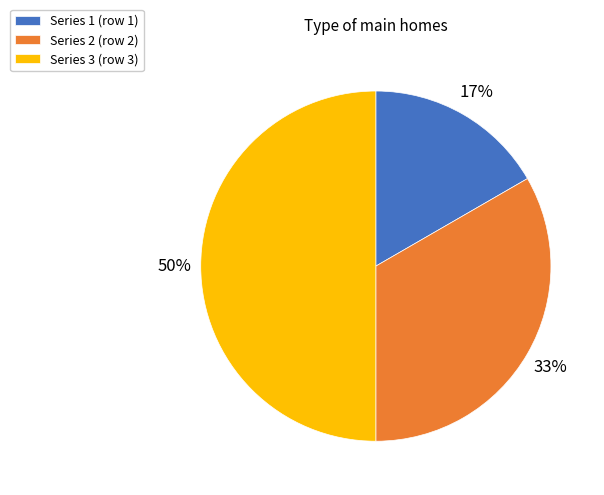

How many slices are in this pie chart?

3